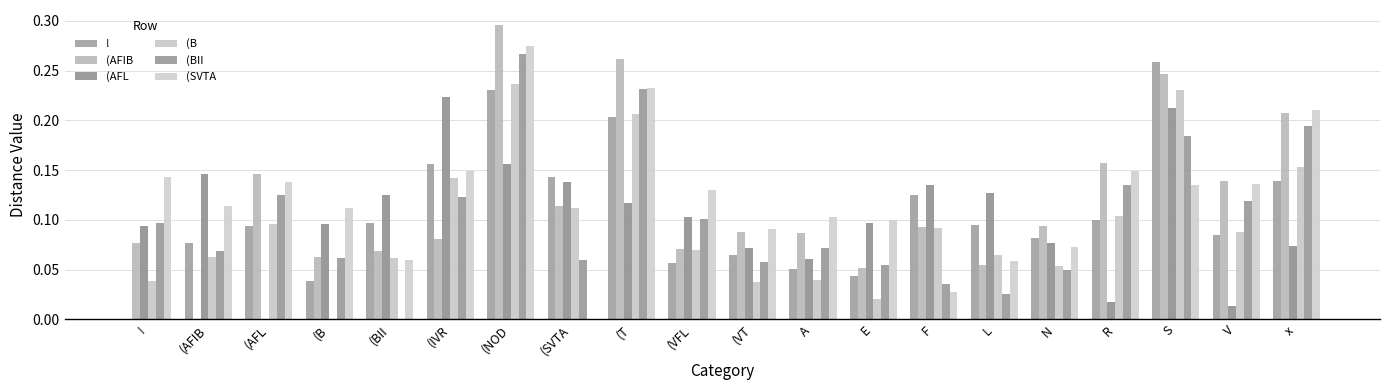

Where is ! nearest to the value 0?

!